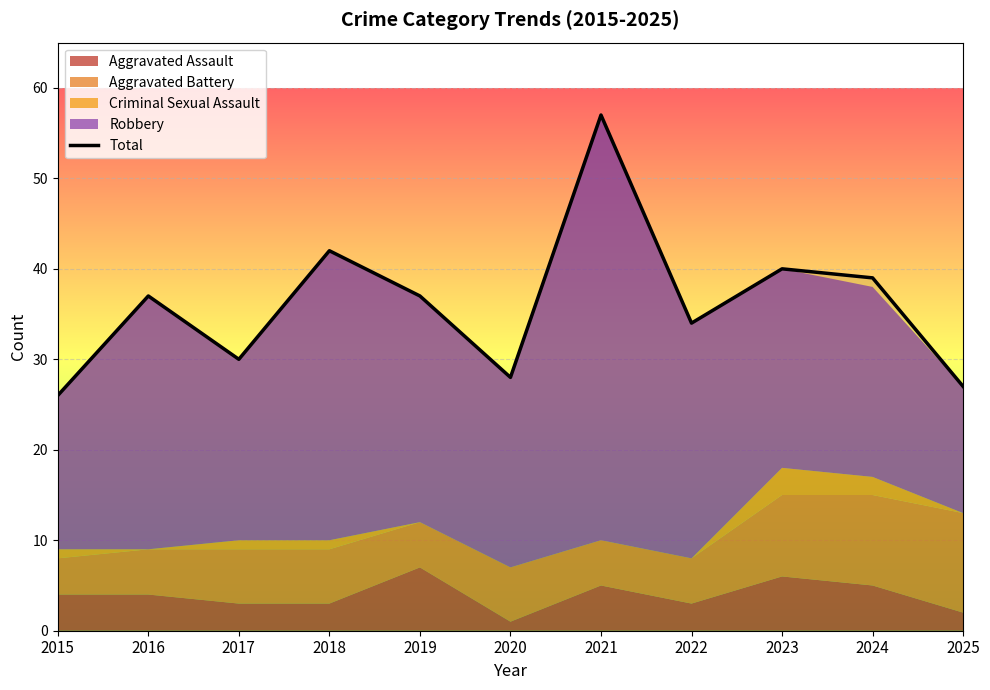

The value at 2018 is 42. True or false?

True